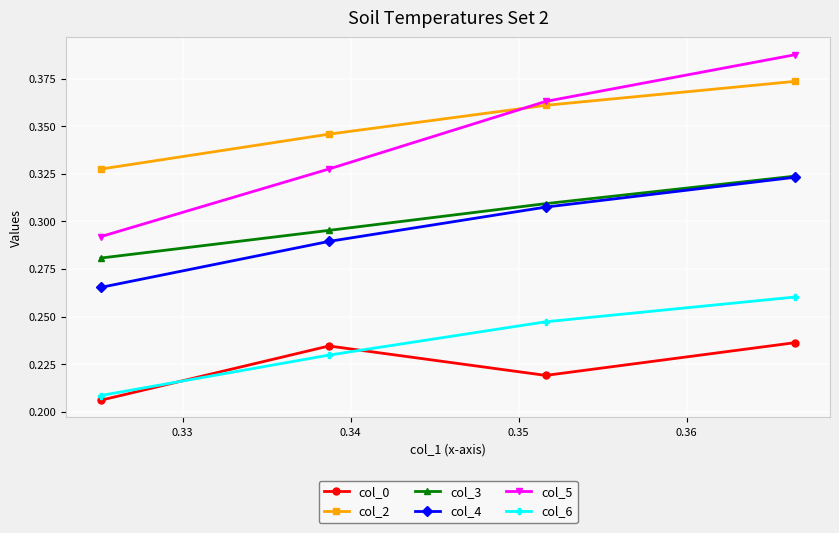

Which series has the largest range (max minus min)?

col_5